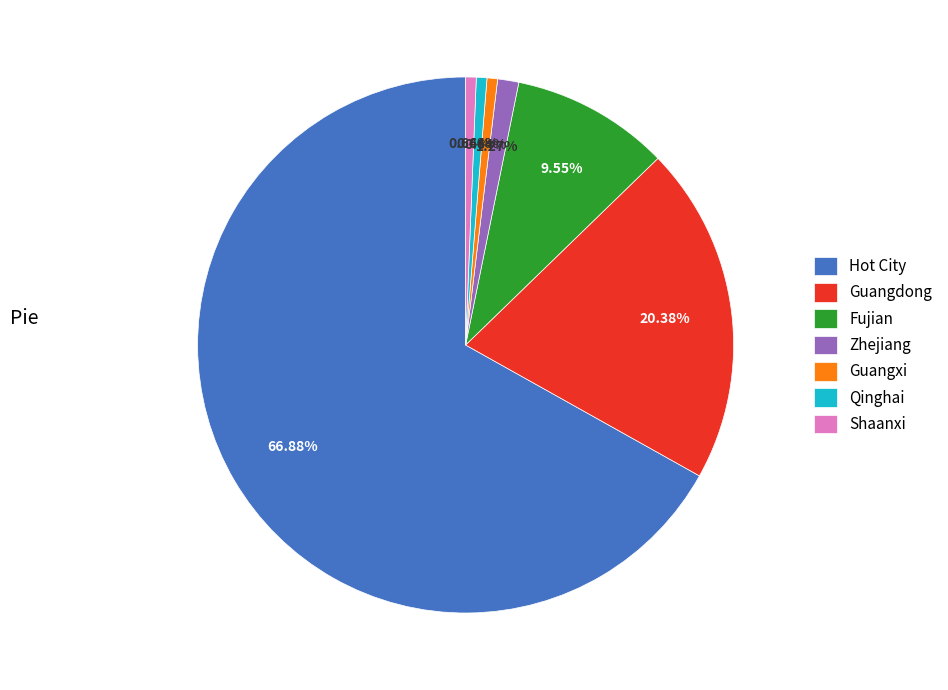

What is the ratio of the value at Shaanxi to the value at Zhejiang?

0.5